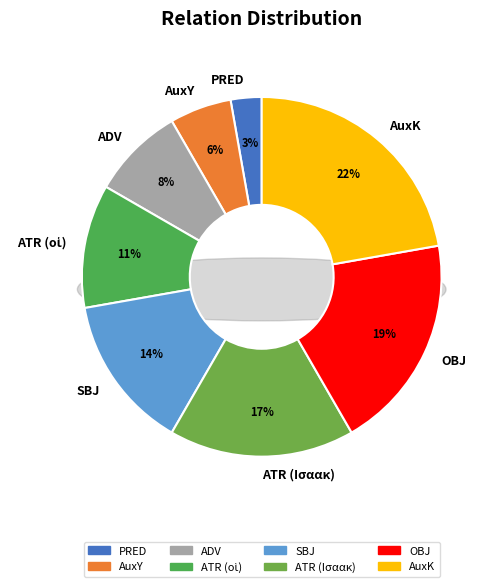

Which category has the biggest portion of the pie?

AuxK